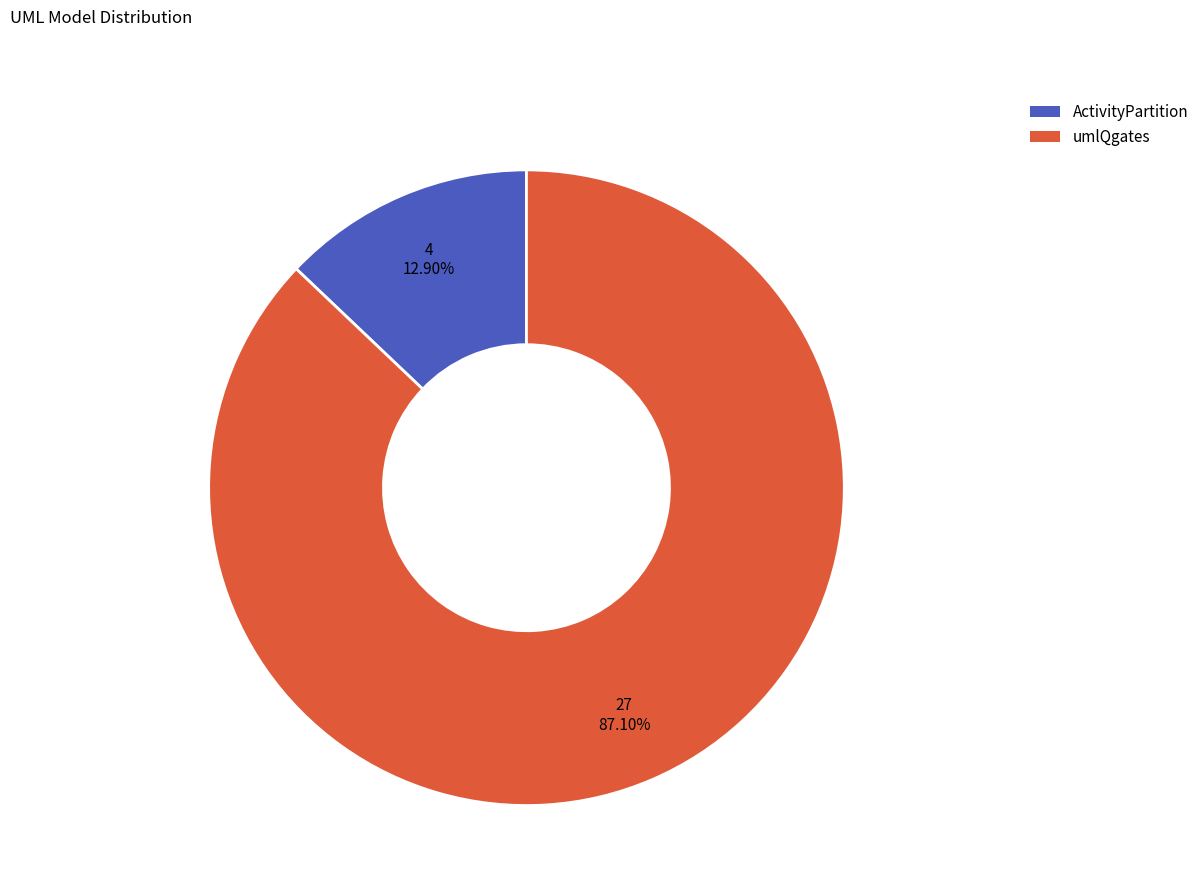

To the nearest percent, what is the difference between the largest and smallest slice percentages?

74%